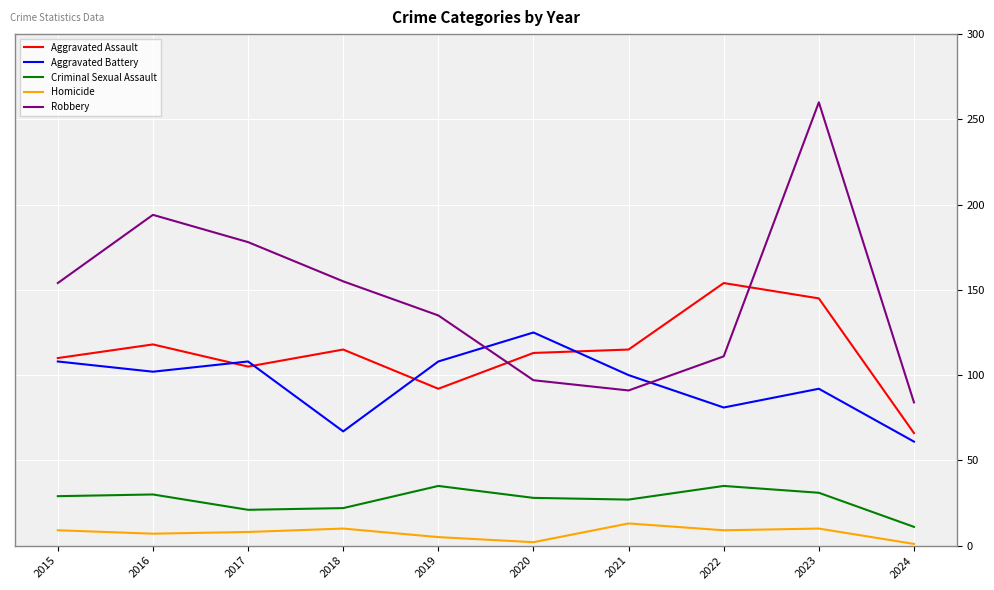

At which label is Aggravated Battery closest to 93?

2023